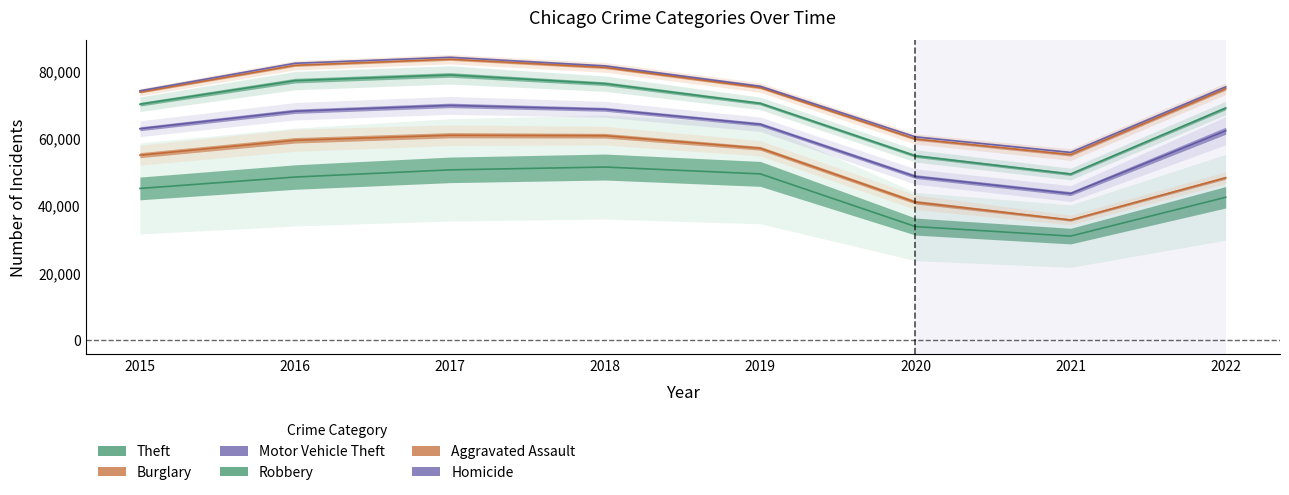

Rank the series by their maximum value, from highest to lowest.

Theft, Motor Vehicle Theft, Burglary, Robbery, Aggravated Assault, Homicide